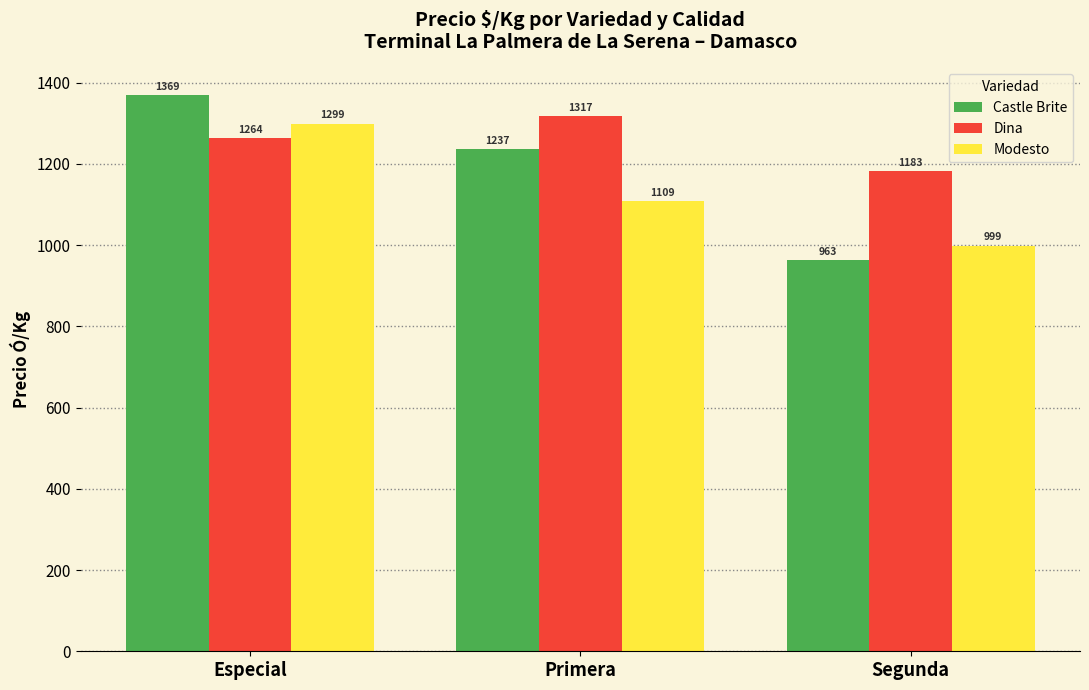

Which series changed the most between Primera and Segunda?

Castle Brite